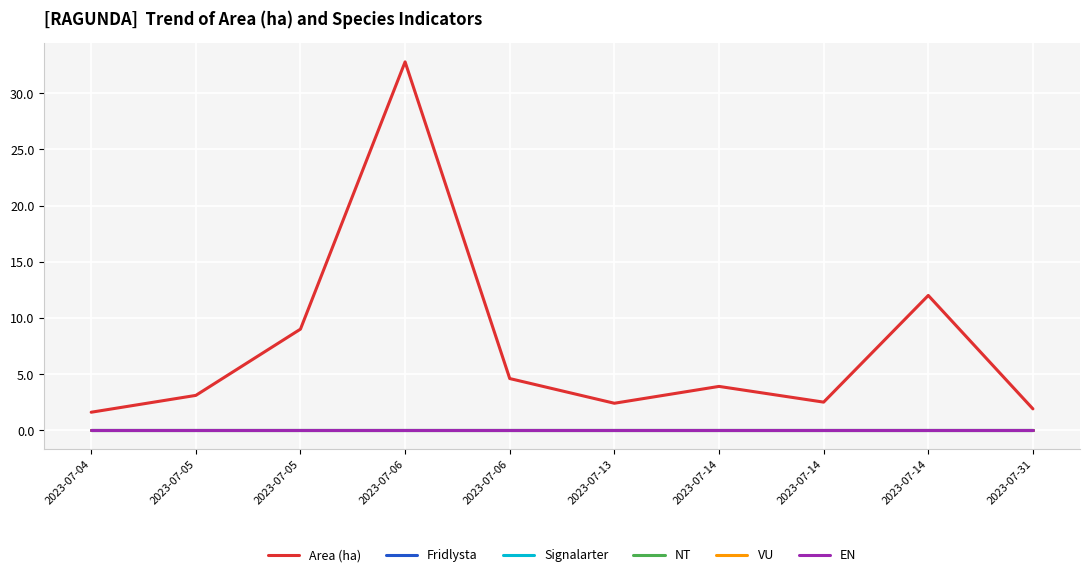

True or false: VU has more than 2 points higher than both neighbors.

False